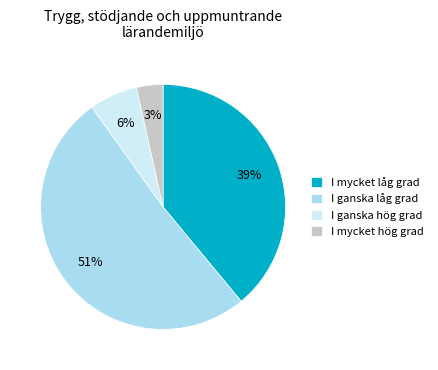

To the nearest percent, what is the combined percentage of I mycket låg grad and I ganska hög grad?

45%